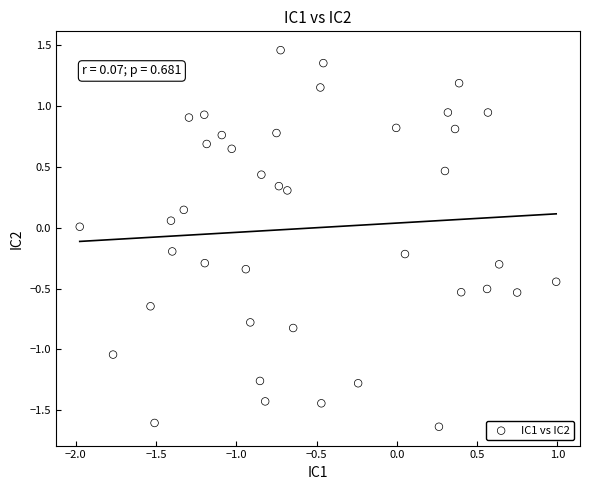

What is the range of Y values (max minus min)?

3.1